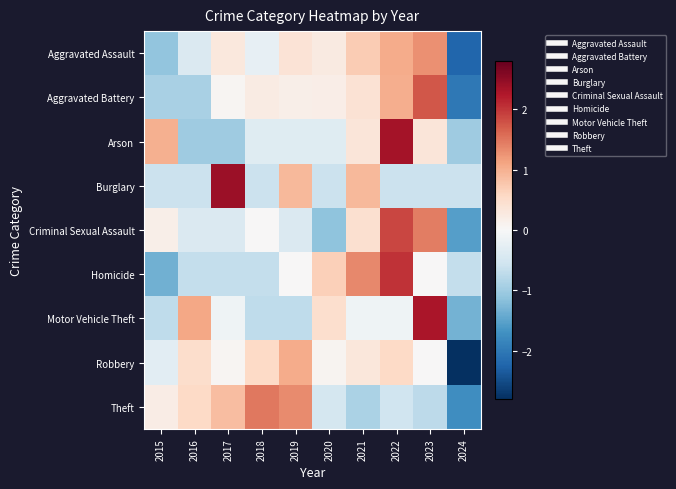

Reading left to right, extract all data points from this chart.

Aggravated Assault: 2015=-1.1	2016=-0.4	2017=0.3	2018=-0.2	2019=0.4	2020=0.3	2021=0.7	2022=1.0	2023=1.3	2024=-2.2
Aggravated Battery: 2015=-0.9	2016=-0.9	2017=0.1	2018=0.2	2019=0.2	2020=0.2	2021=0.4	2022=1.0	2023=1.7	2024=-2.0
Arson: 2015=1.0	2016=-1.0	2017=-1.0	2018=-0.3	2019=-0.3	2020=-0.3	2021=0.3	2022=2.3	2023=0.3	2024=-1.0
Burglary: 2015=-0.6	2016=-0.6	2017=2.4	2018=-0.6	2019=0.9	2020=-0.6	2021=0.9	2022=-0.6	2023=-0.6	2024=-0.6
Criminal Sexual Assault: 2015=0.2	2016=-0.4	2017=-0.4	2018=0.0	2019=-0.4	2020=-1.1	2021=0.4	2022=1.9	2023=1.4	2024=-1.6
Homicide: 2015=-1.3	2016=-0.7	2017=-0.7	2018=-0.7	2019=0.0	2020=0.7	2021=1.3	2022=2.0	2023=0.0	2024=-0.7
Motor Vehicle Theft: 2015=-0.7	2016=1.1	2017=-0.1	2018=-0.7	2019=-0.7	2020=0.5	2021=-0.1	2022=-0.1	2023=2.3	2024=-1.3
Robbery: 2015=-0.3	2016=0.5	2017=0.1	2018=0.6	2019=1.0	2020=0.1	2021=0.3	2022=0.6	2023=0.0	2024=-2.8
Theft: 2015=0.2	2016=0.6	2017=0.9	2018=1.5	2019=1.3	2020=-0.5	2021=-0.9	2022=-0.6	2023=-0.7	2024=-1.7